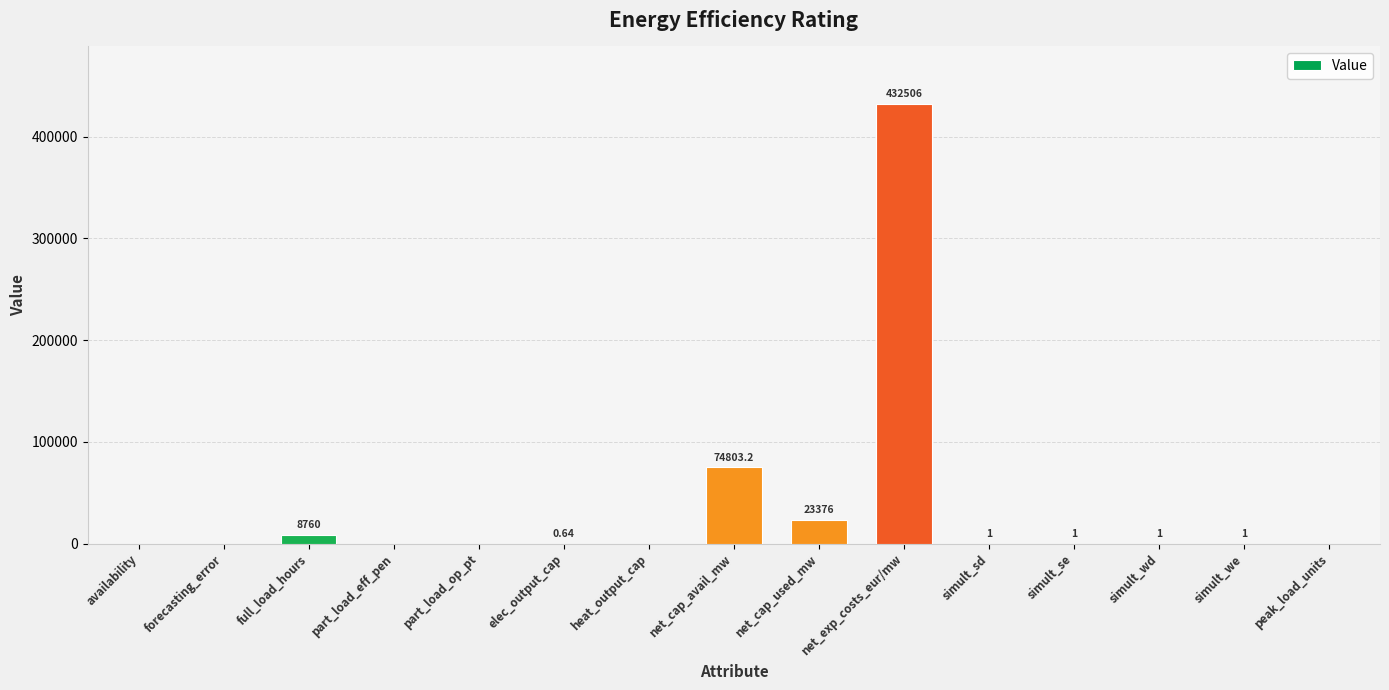

Which label corresponds to the largest value in the chart?

net_exp_costs_eur/mw